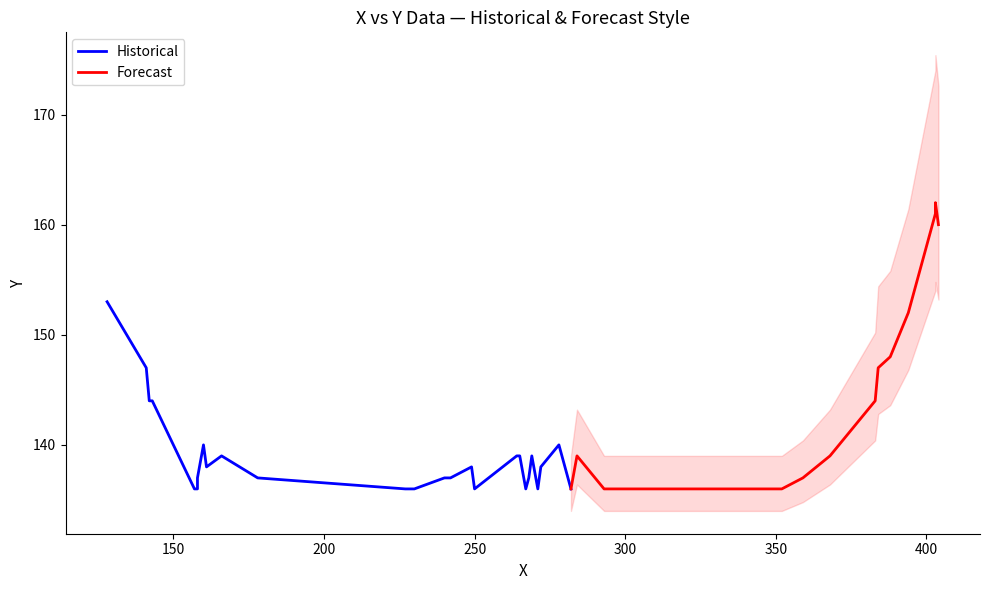

At which label is the value closest to 149?

388